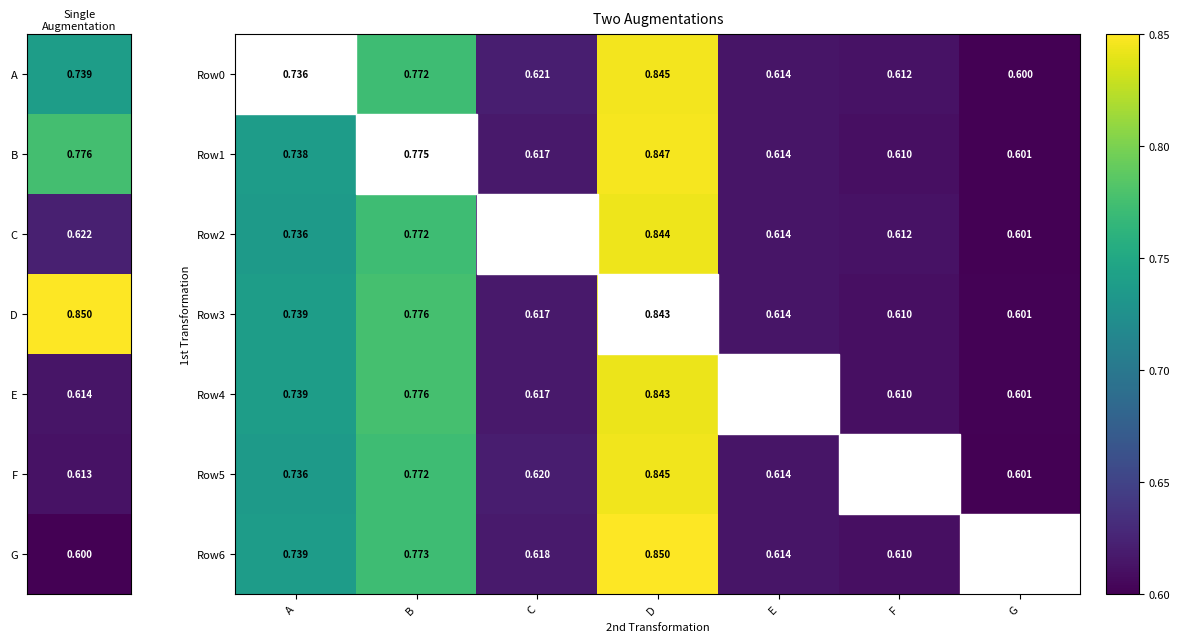

At how many categories does at least one series exceed 0?

7